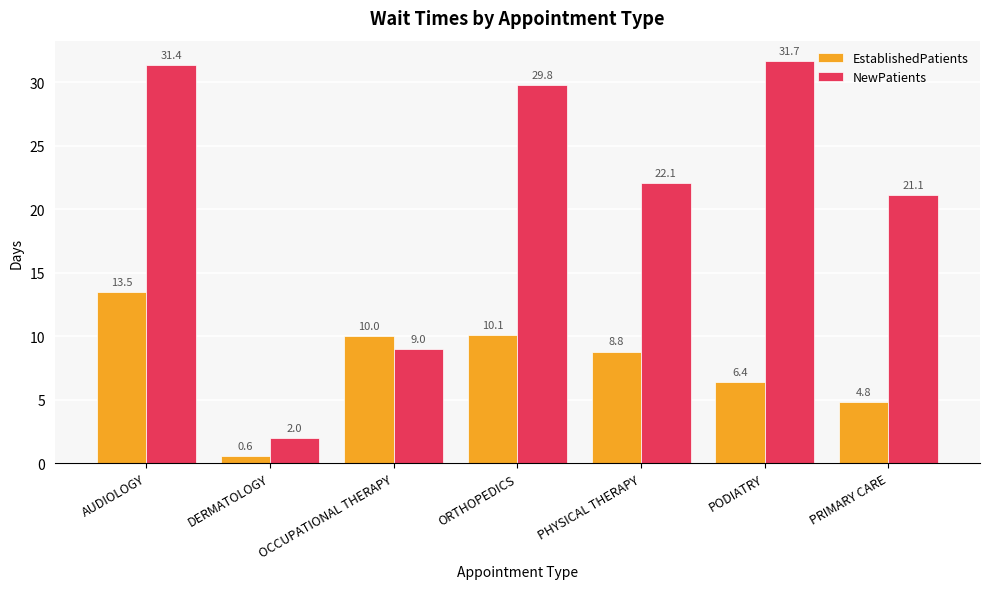

What is the difference between the highest and lowest values at OCCUPATIONAL THERAPY?

1.0